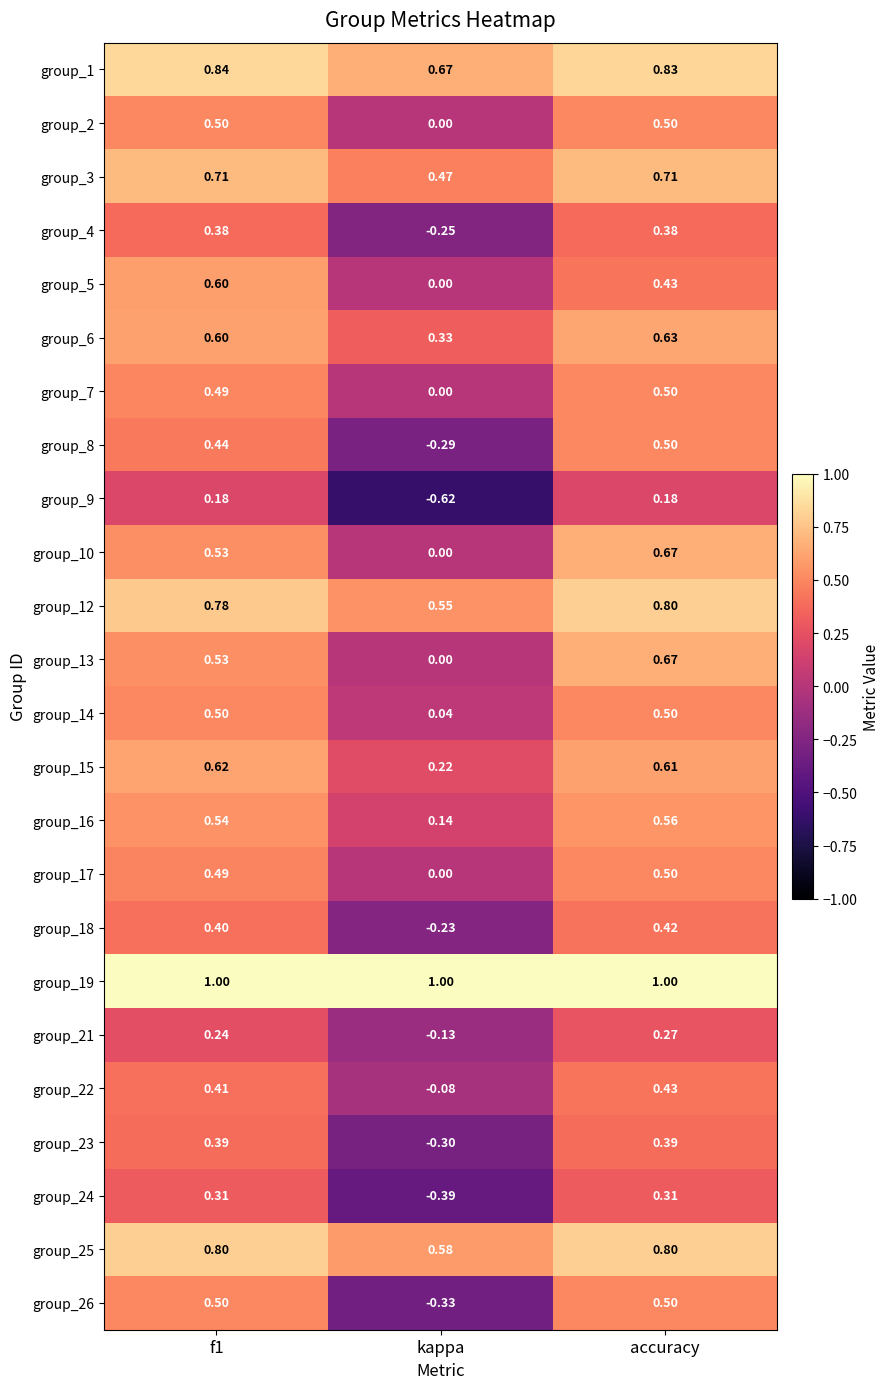

Where is group_2 nearest to the value 0?

kappa